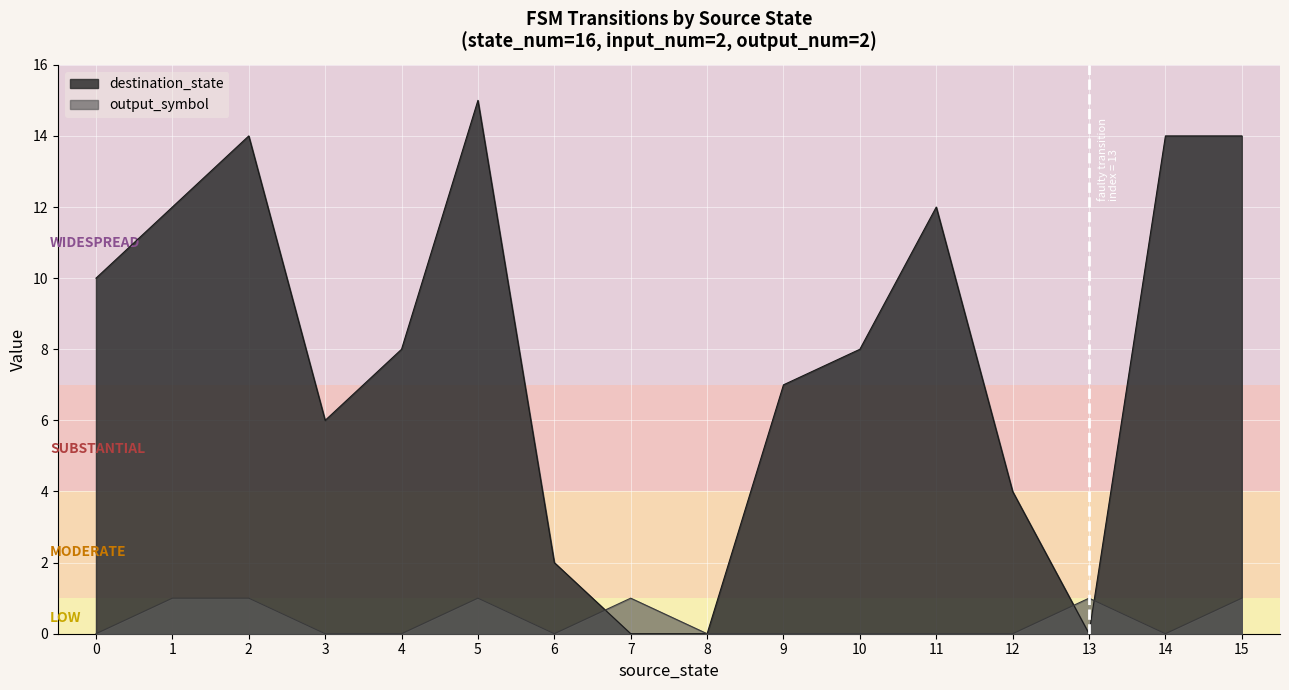

Reading right to left, list all the values displayed in this chart.

destination_state: 15=14	14=14	13=0	12=4	11=12	10=8	9=7	8=0	7=0	6=2	5=15	4=8	3=6	2=14	1=12	0=10
output_symbol: 15=1	14=0	13=1	12=0	11=0	10=0	9=0	8=0	7=1	6=0	5=1	4=0	3=0	2=1	1=1	0=0